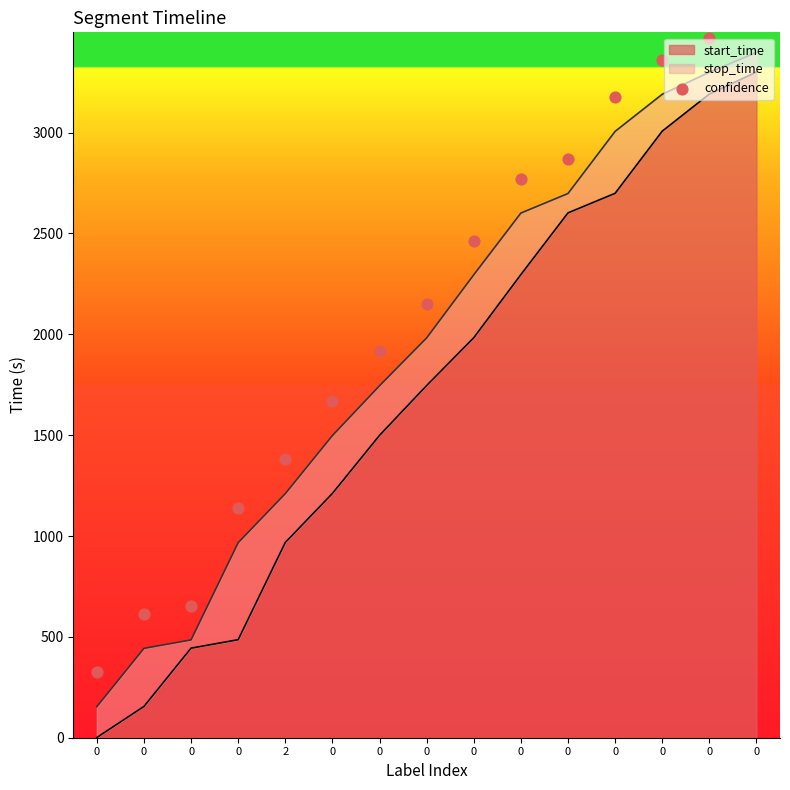

What is the change in value from 0 to 2?

+1056.0